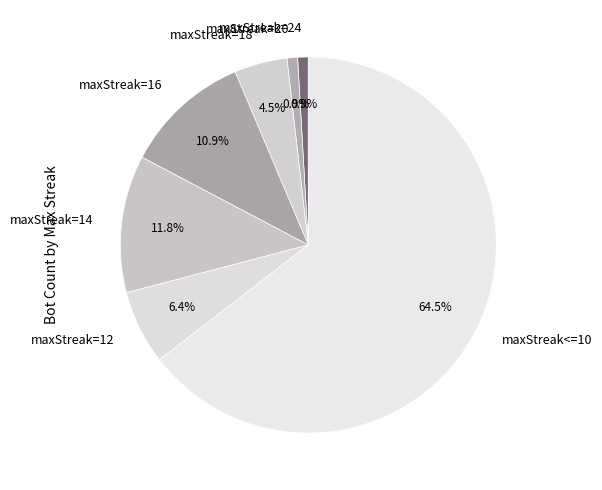

What percentage is the maxStreak=16 slice, to the nearest percent?

11%